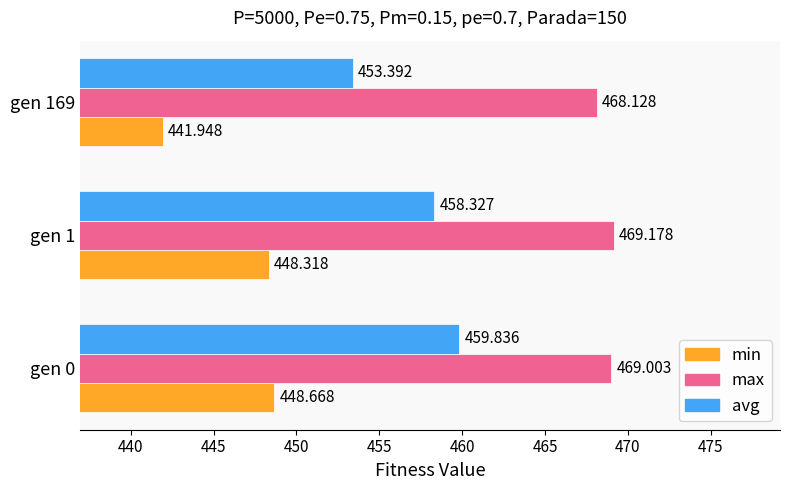

What is the sum of all min values?

1338.9